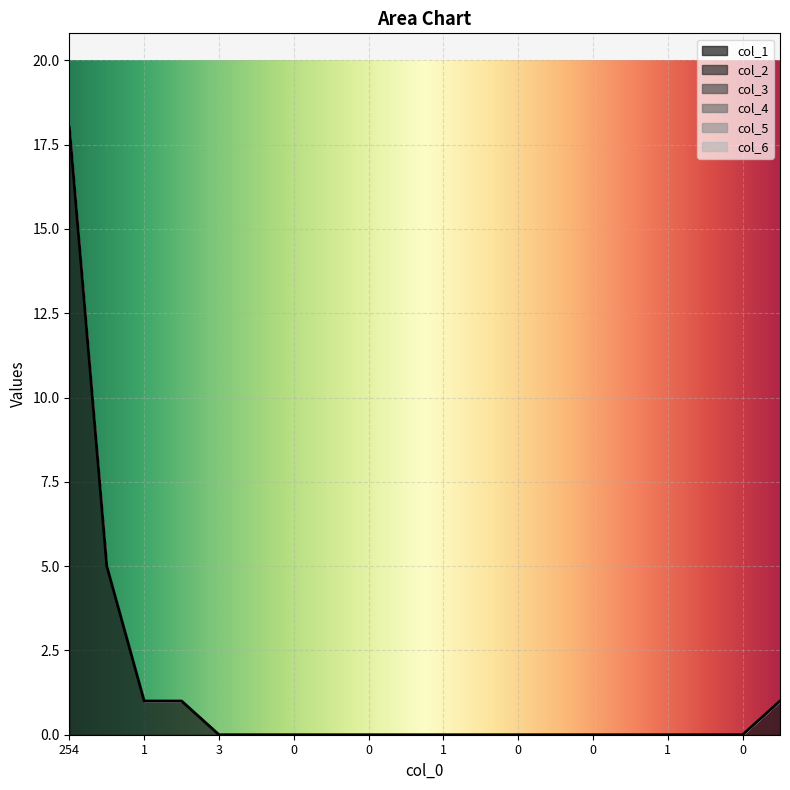

Which series has the largest range (max minus min)?

col_1